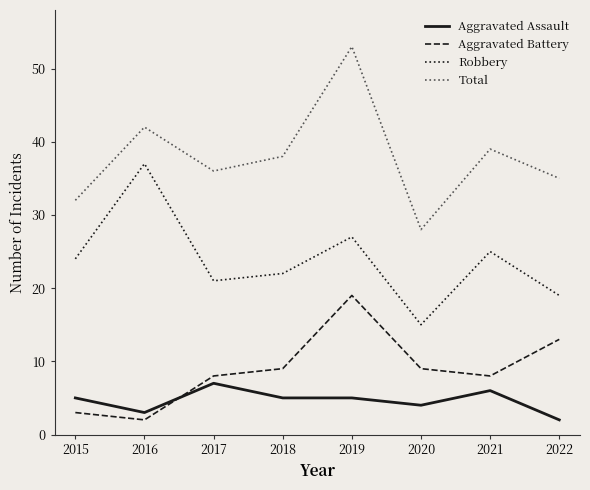

What are all the series names shown in the legend?

Aggravated Assault, Aggravated Battery, Robbery, Total